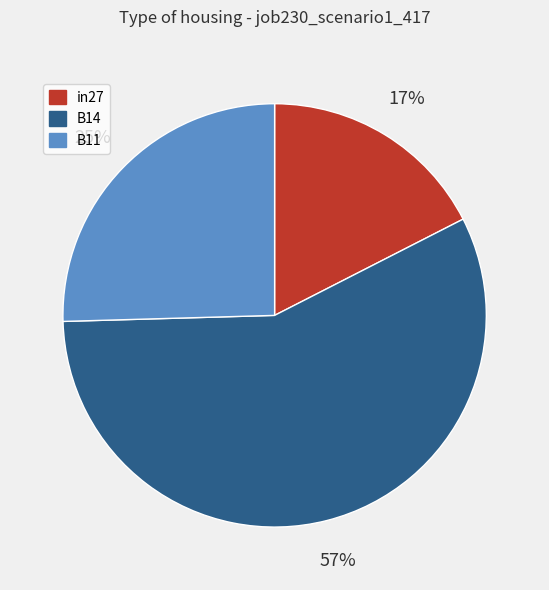

Does in27 account for over 50% of the chart?

No